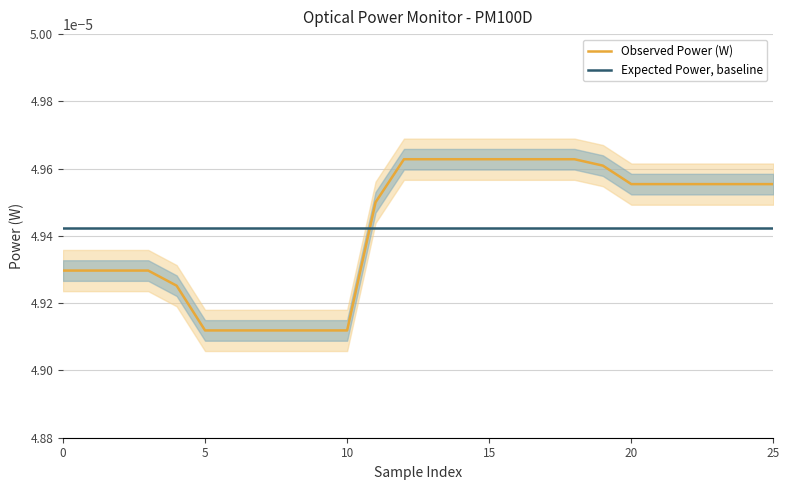

Is it true that Expected Power, baseline equals 0.0 at 15?

False